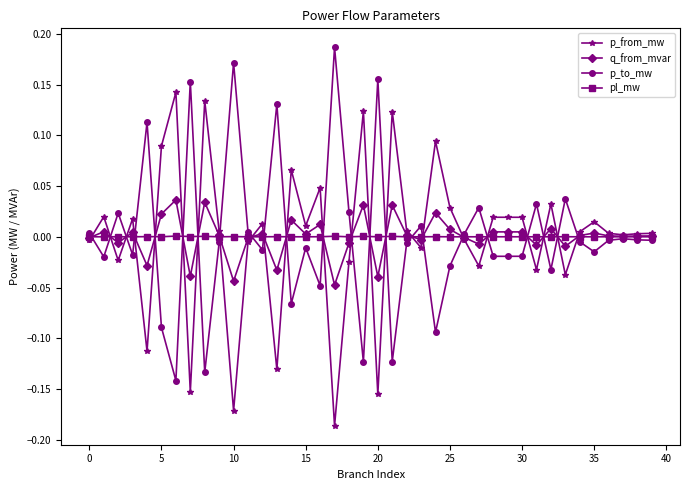

At how many categories does at least one series exceed 0?

40